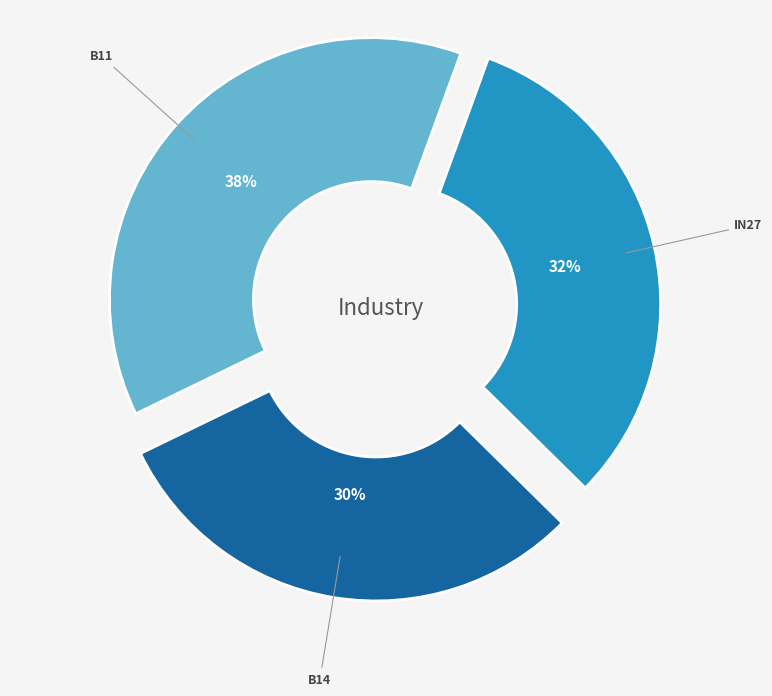

Does any single category account for the majority?

No